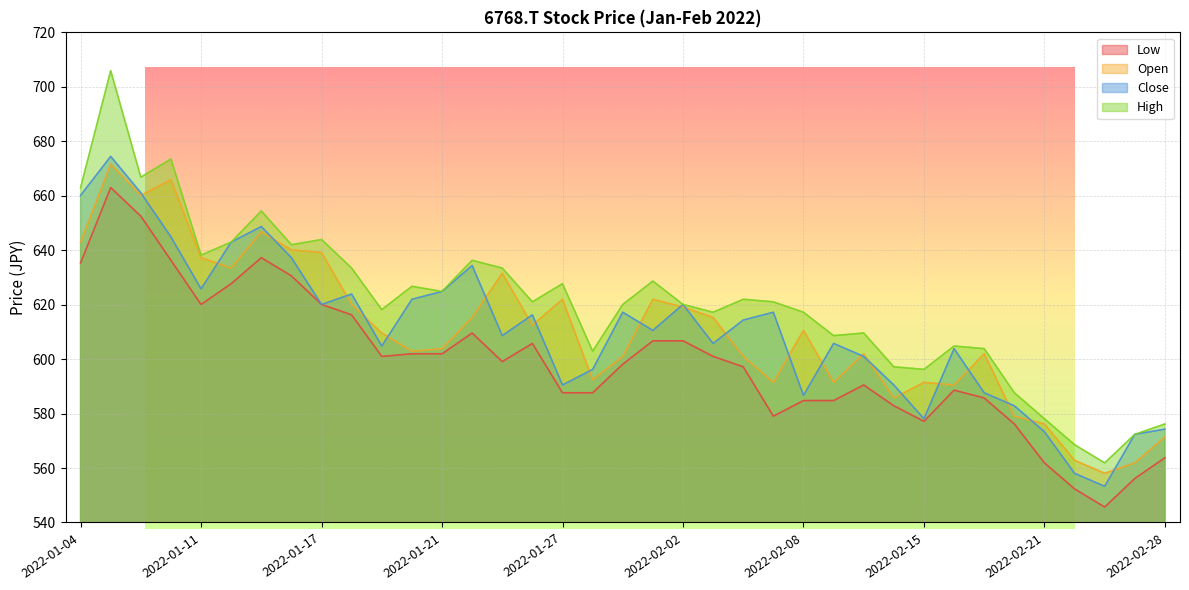

What are all the series names shown in the legend?

Low, Open, Close, High